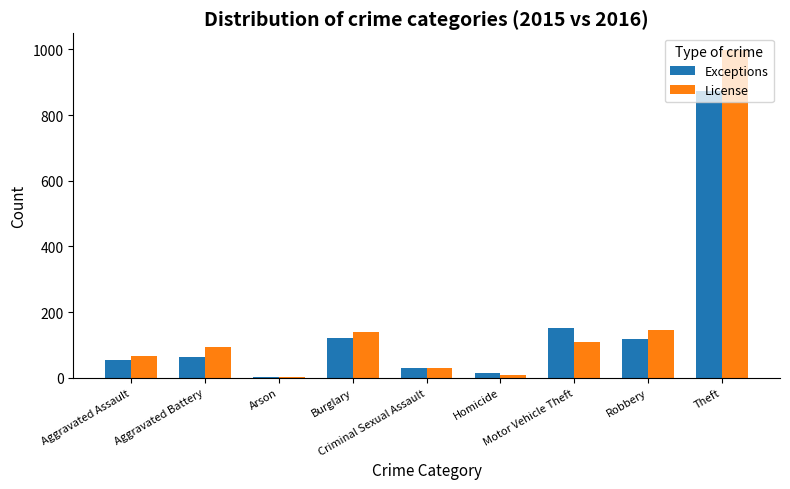

Count the number of data series in this chart.

2